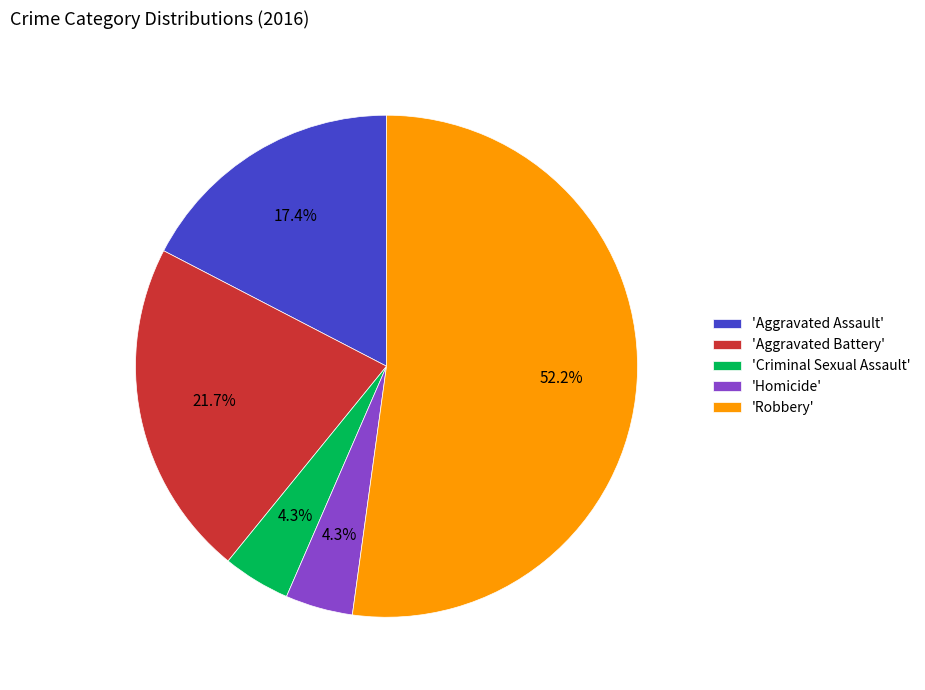

Does 'Robbery' represent more than half of the total?

Yes